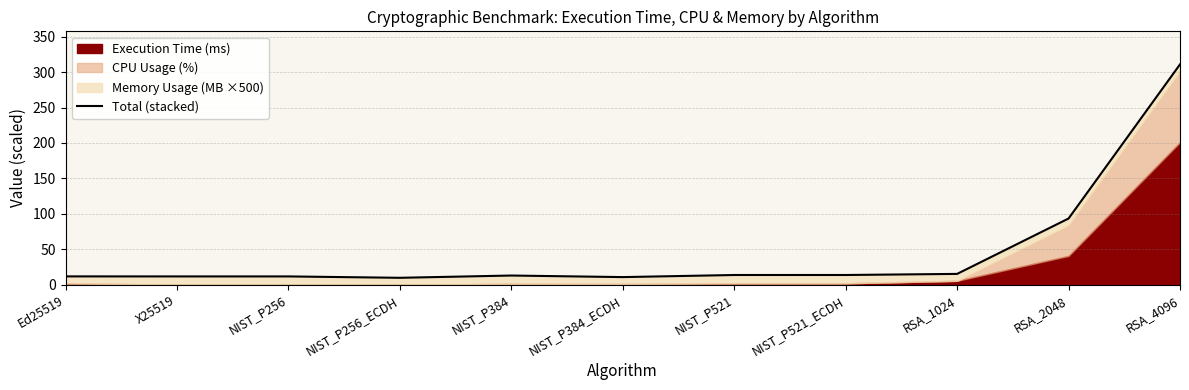

At which category does the data reach its first local valley?

NIST_P256_ECDH